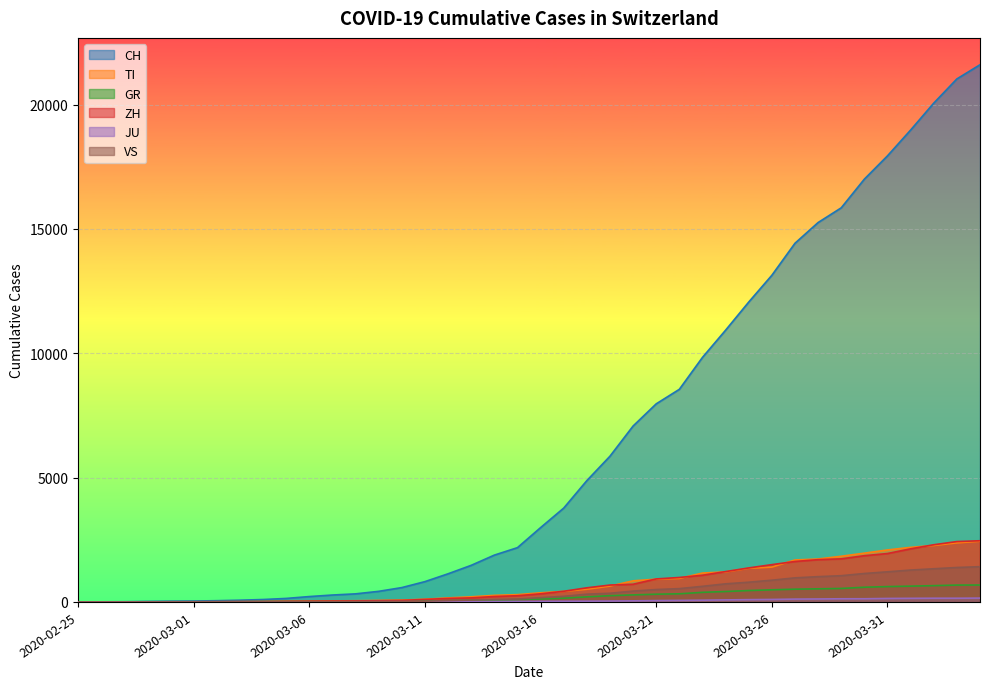

Which series has the largest range (max minus min)?

CH